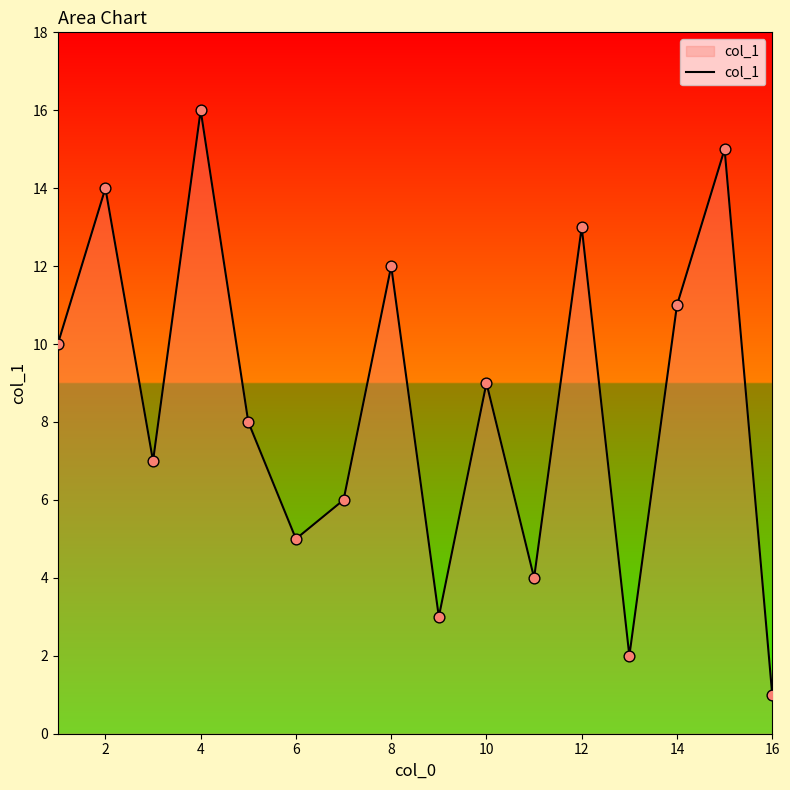

What is the difference between the maximum and minimum values?

15